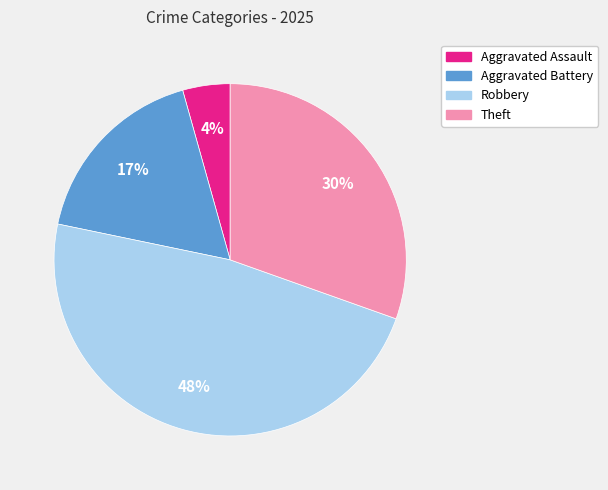

Is the sum of Robbery and Aggravated Battery greater than half?

Yes